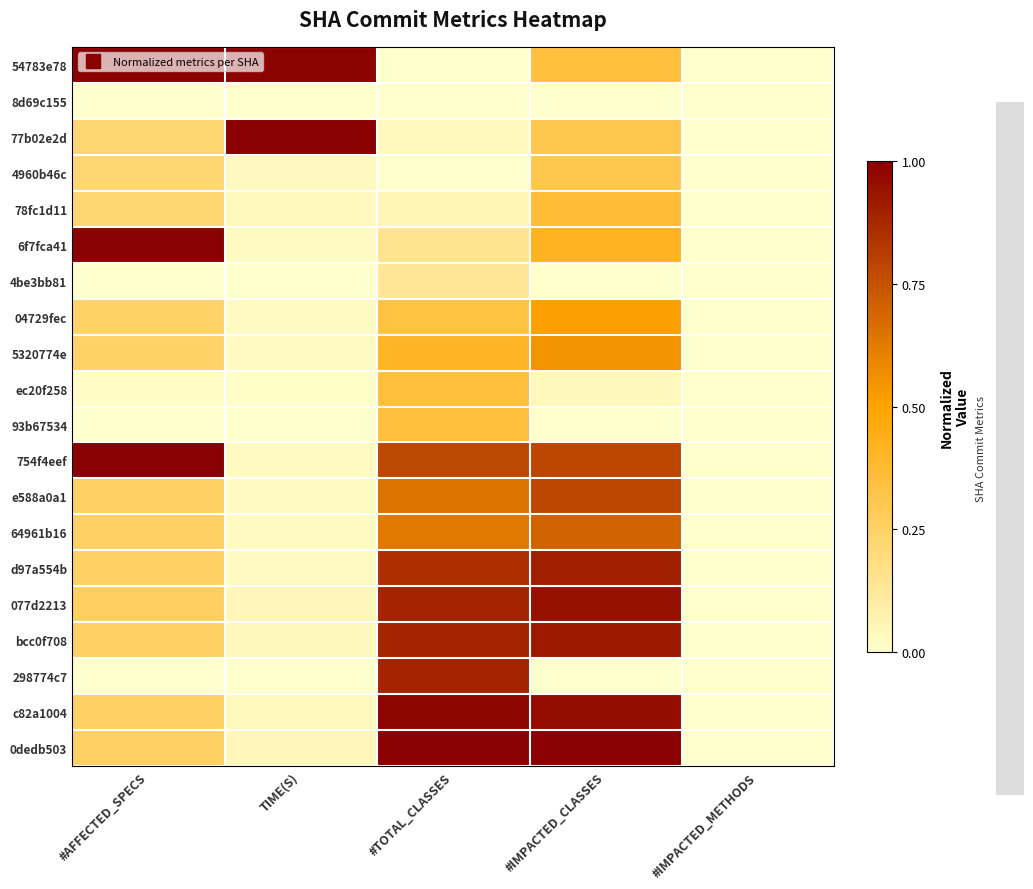

Rank the series at #TOTAL_CLASSES from lowest to highest value.

54783e78, 8d69c155, 4960b46c, 77b02e2d, 78fc1d11, 4be3bb81, 6f7fca41, 04729fec, ec20f258, 93b67534, 5320774e, 64961b16, e588a0a1, 754f4eef, d97a554b, 077d2213, bcc0f708, 298774c7, c82a1004, 0dedb503